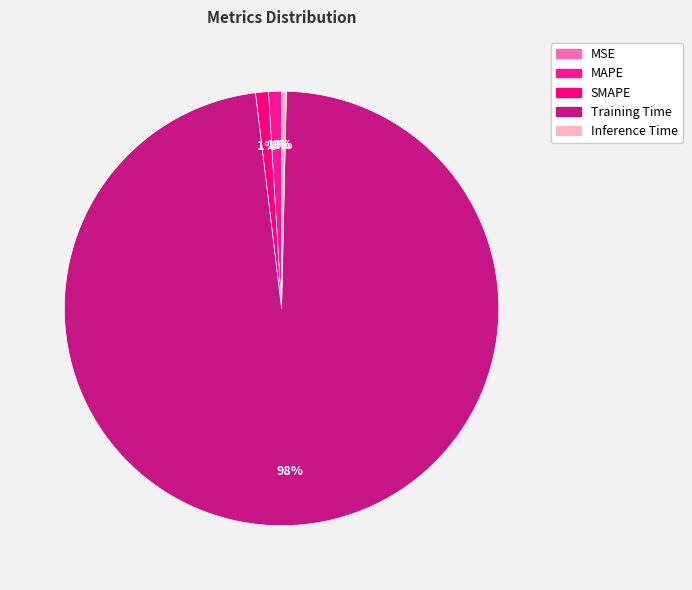

Rank the categories by value from lowest to highest.

MSE, Inference Time, MAPE, SMAPE, Training Time